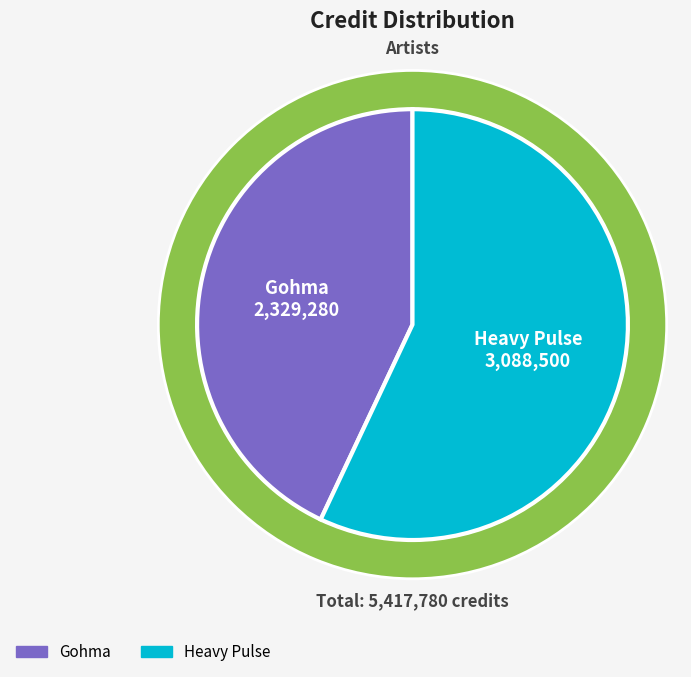

What is the total percentage of Gohma and Heavy Pulse?

100.0%